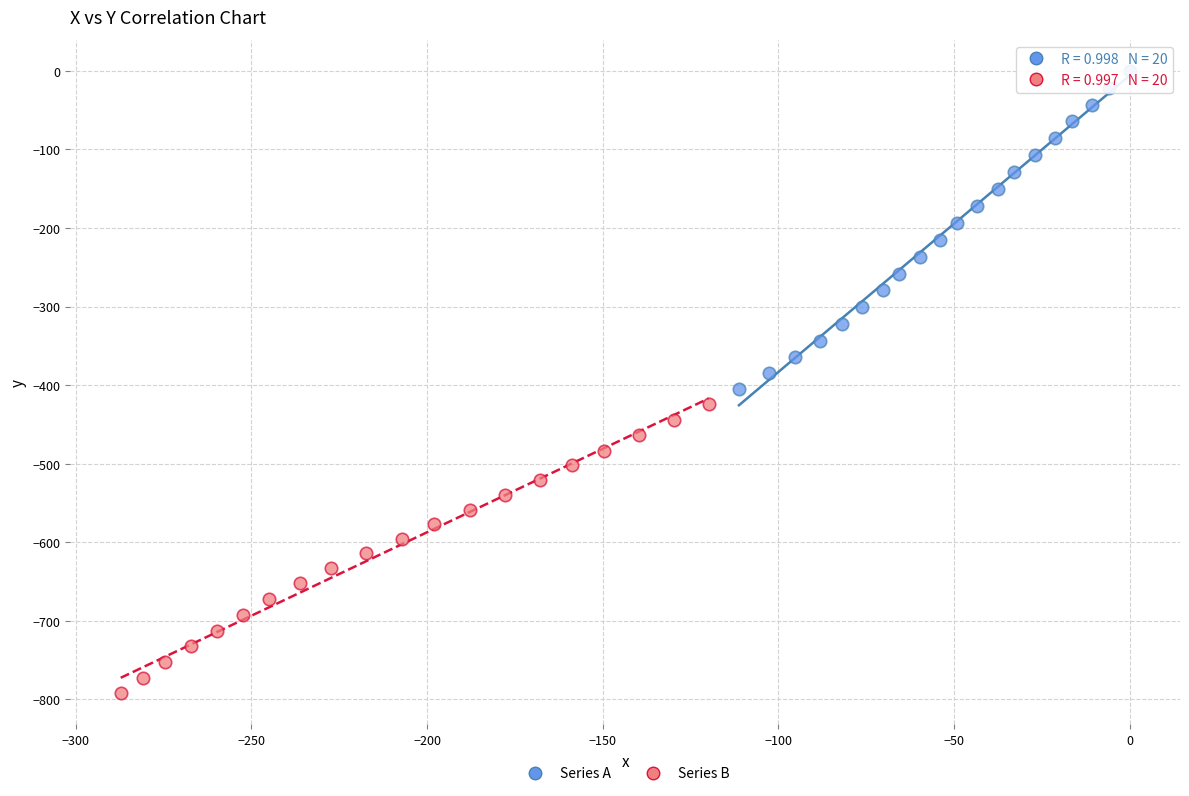

Which series reaches the maximum Y coordinate?

Series A